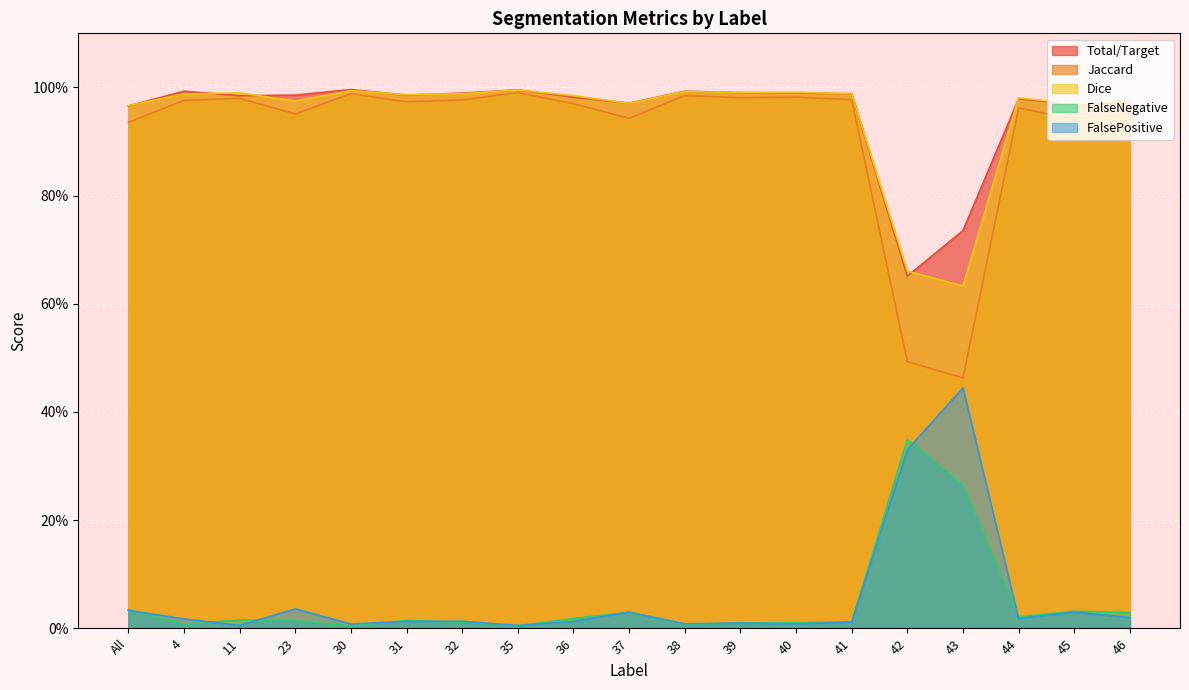

At how many categories does at least one series exceed 0?

19